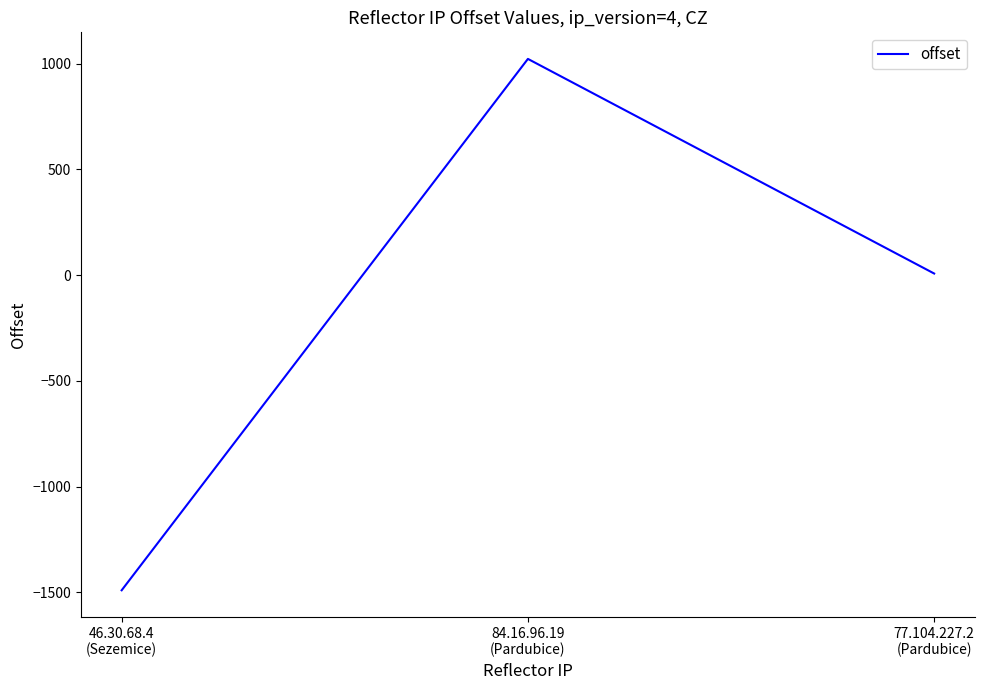

True or false: the data shows -2065 at 46.30.68.4
(Sezemice).

False